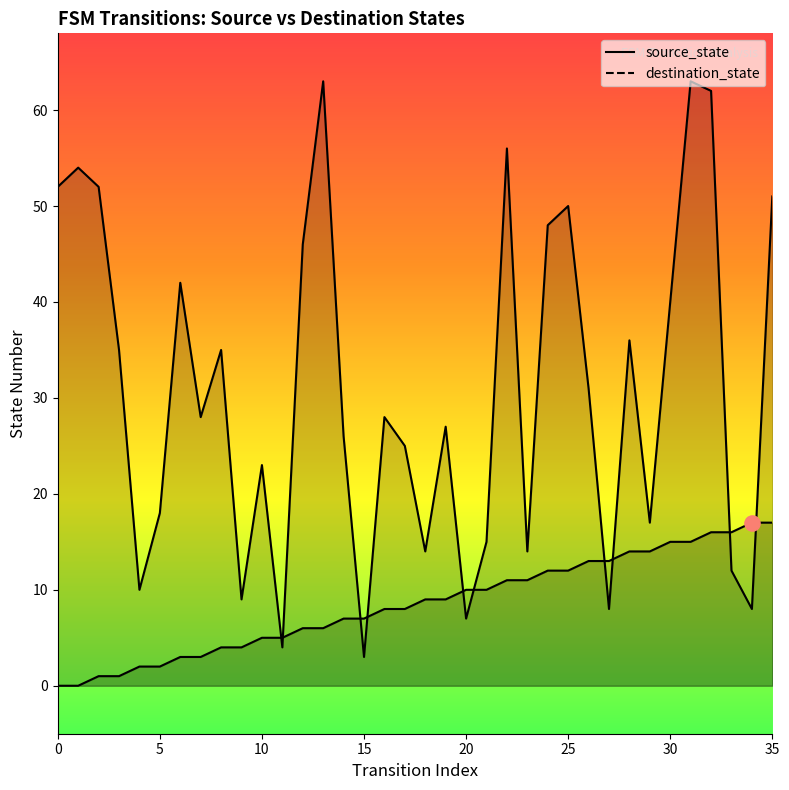

At how many categories does at least one series exceed 8?

34